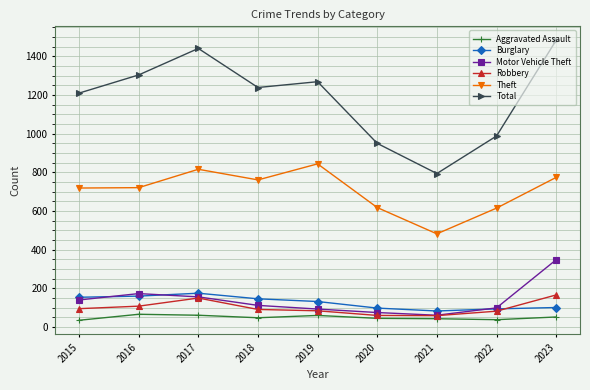

What is the lowest value of the Robbery series?

58